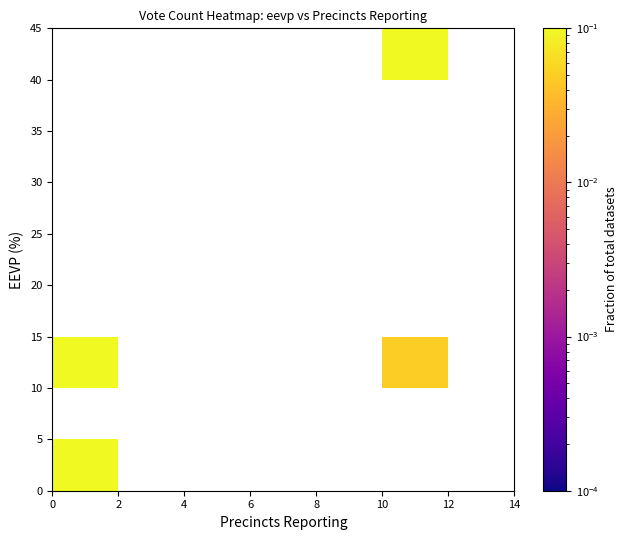

How many data points does each series have?

7